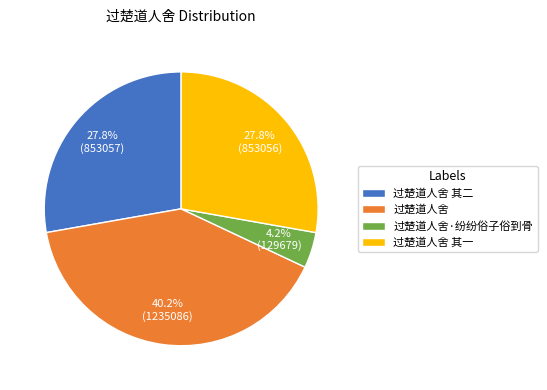

What is the largest slice in the pie chart?

过楚道人舍